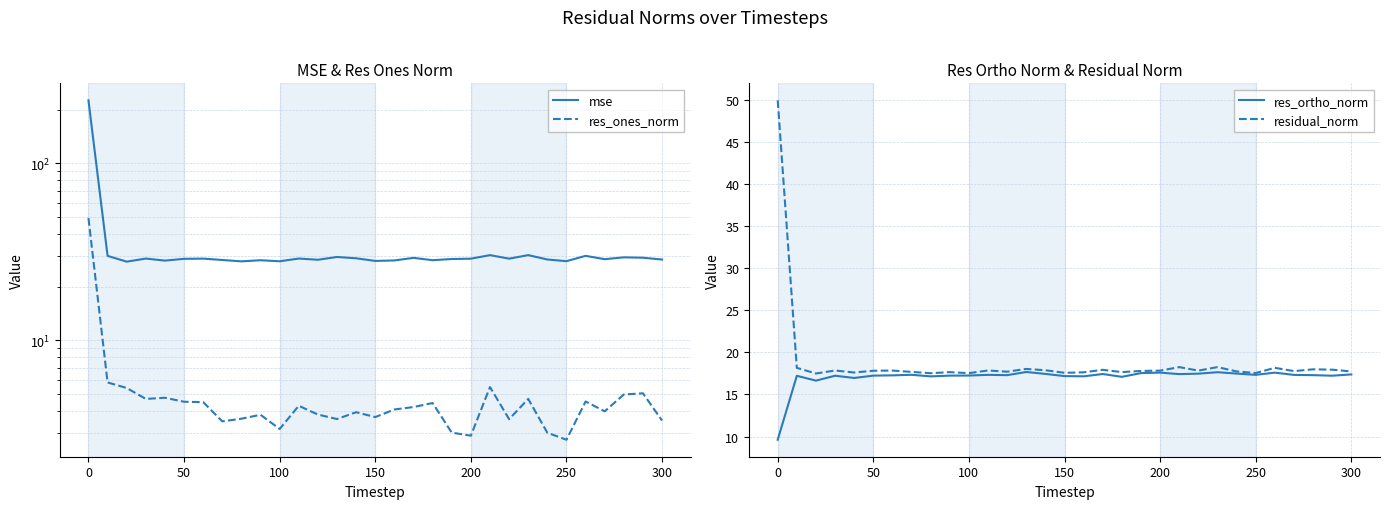

The value of residual_norm at 200 is 17.8. True or false?

True